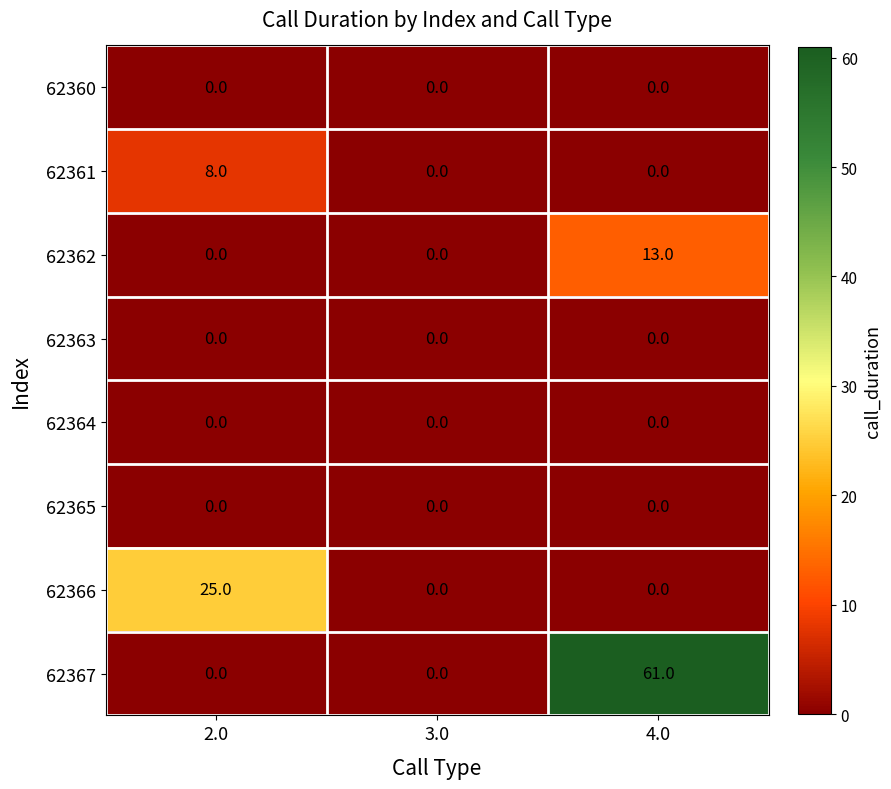

What is the sum of all 62362 values?

13